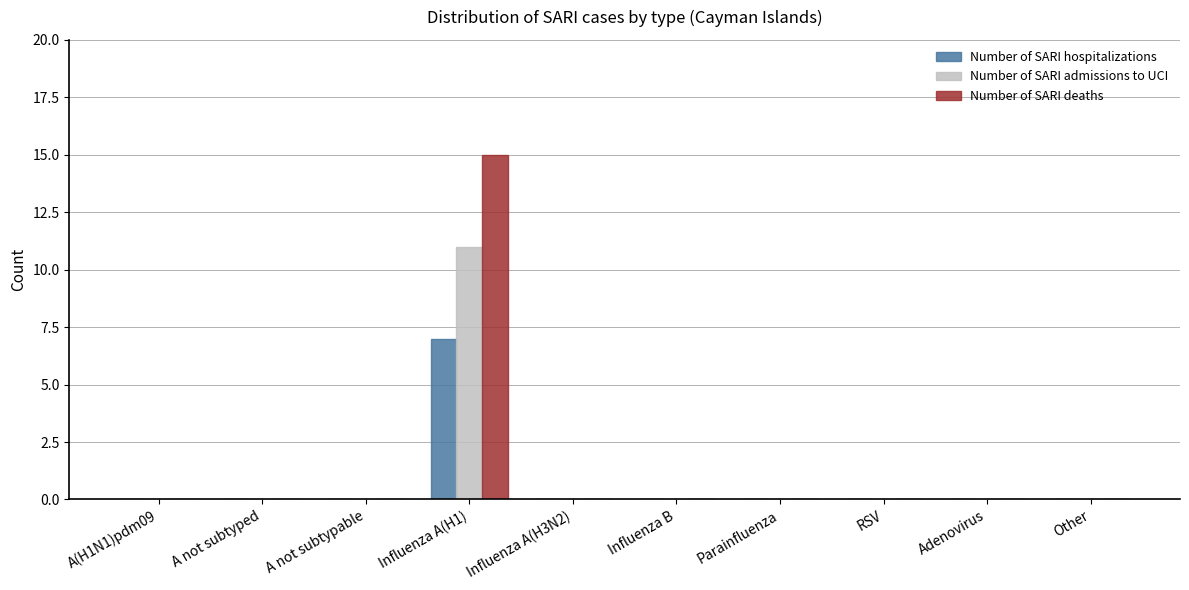

At which category is the sum across all series the highest?

Influenza A(H1)